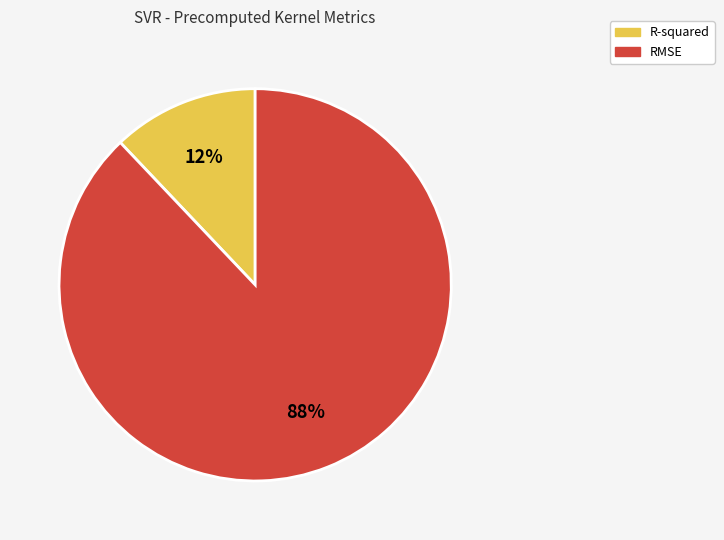

Is R-squared the majority of the pie?

No